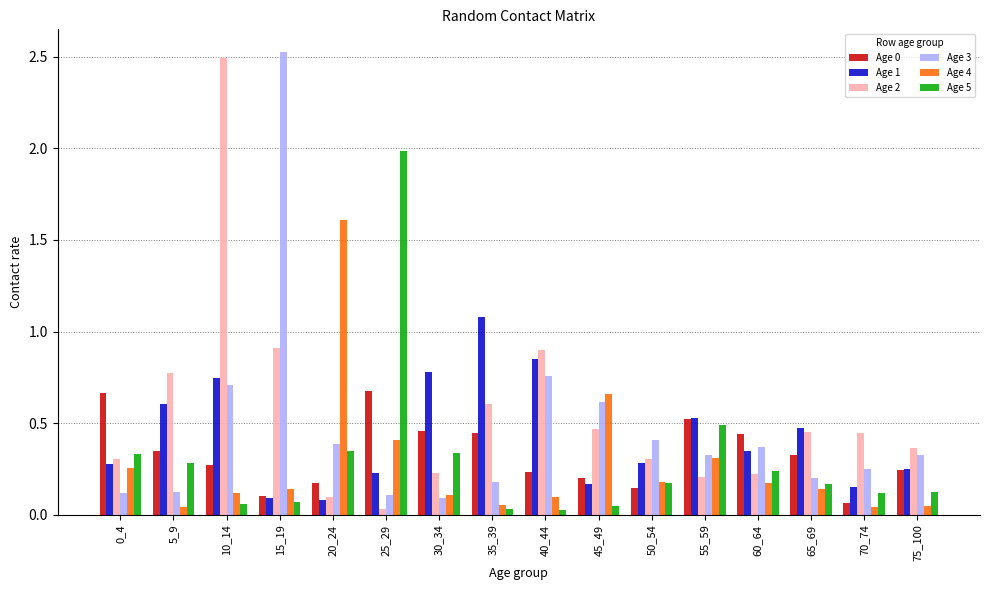

At how many categories does at least one series exceed 1?

5